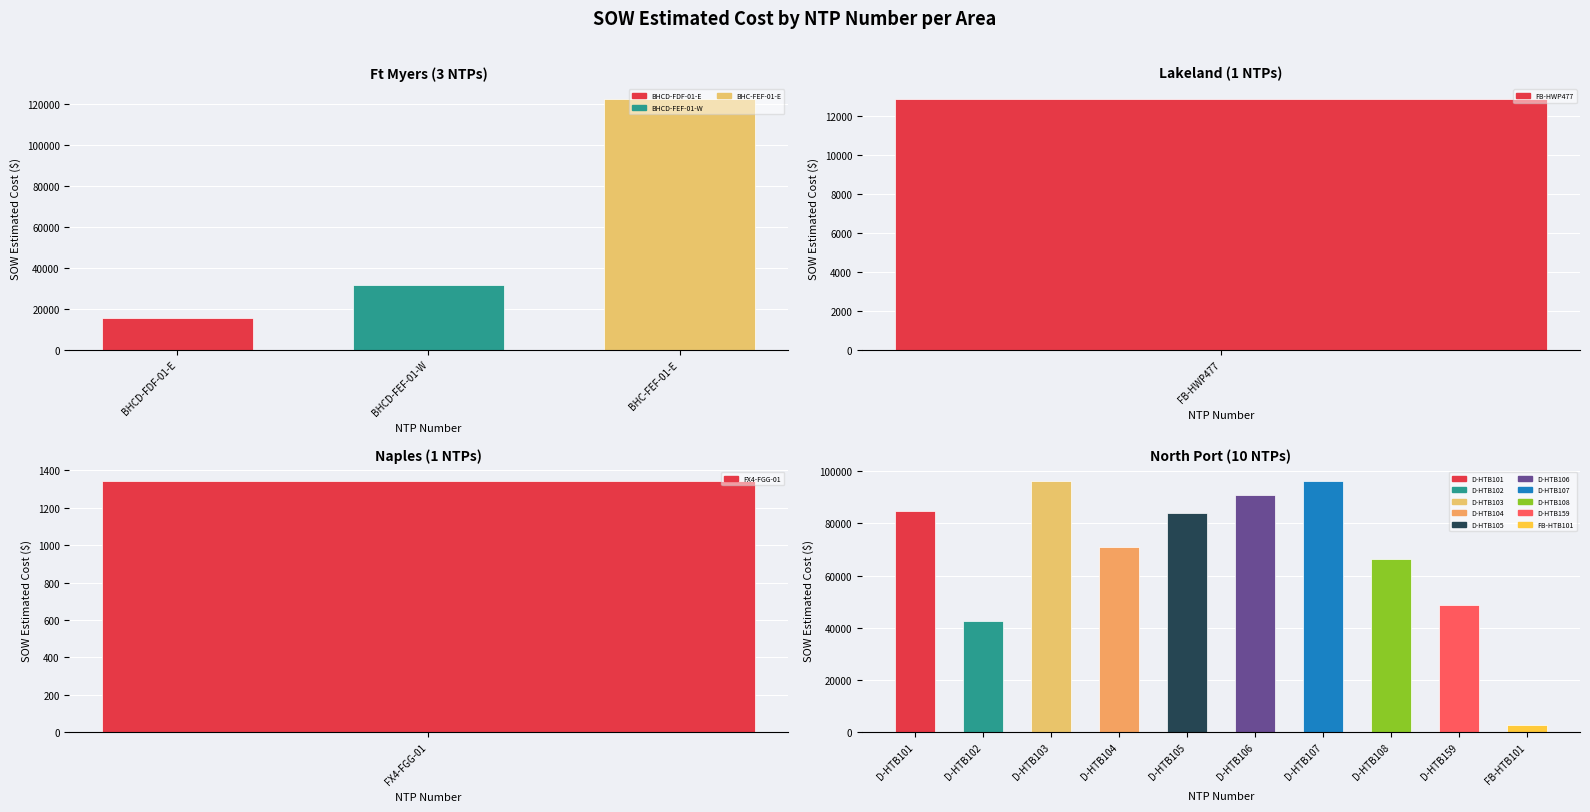

What is the total value across all series at BHCD-FEF-01-W?

31717.7